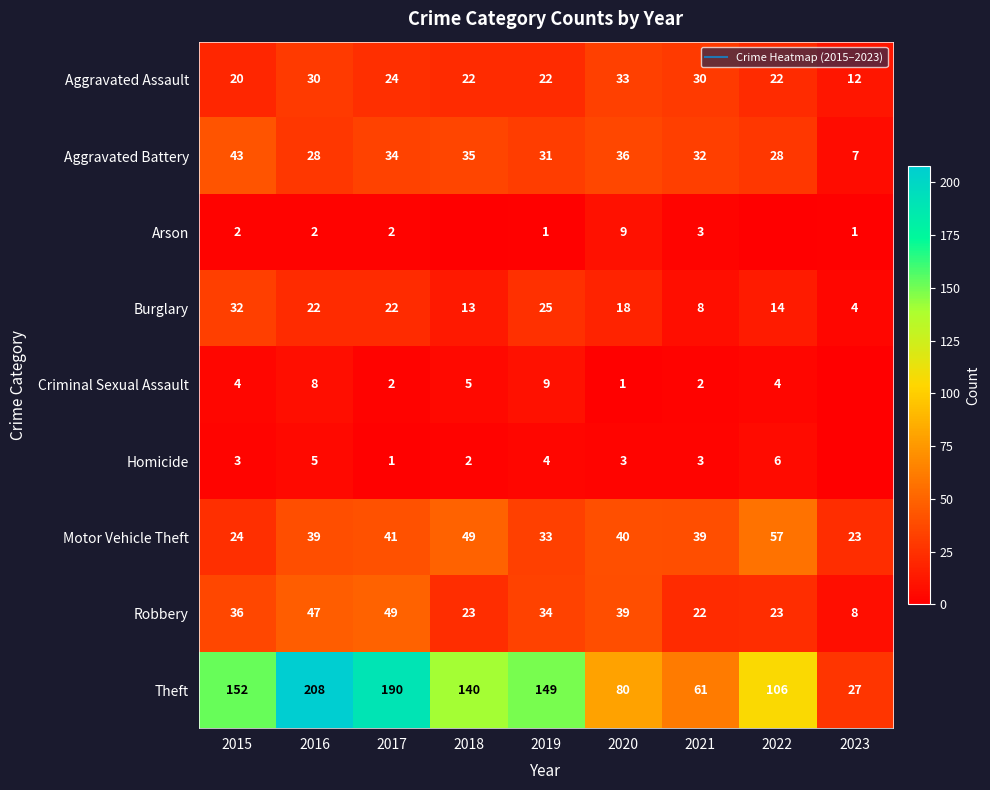

Which category has the highest value in the Theft series?

2016